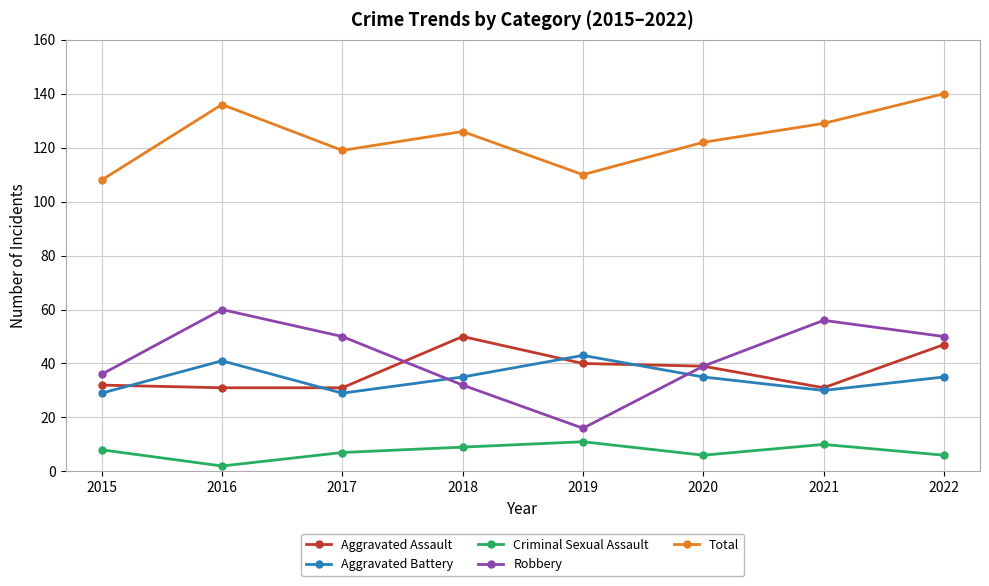

What is the value of the Robbery point at the 4th from the left?

32